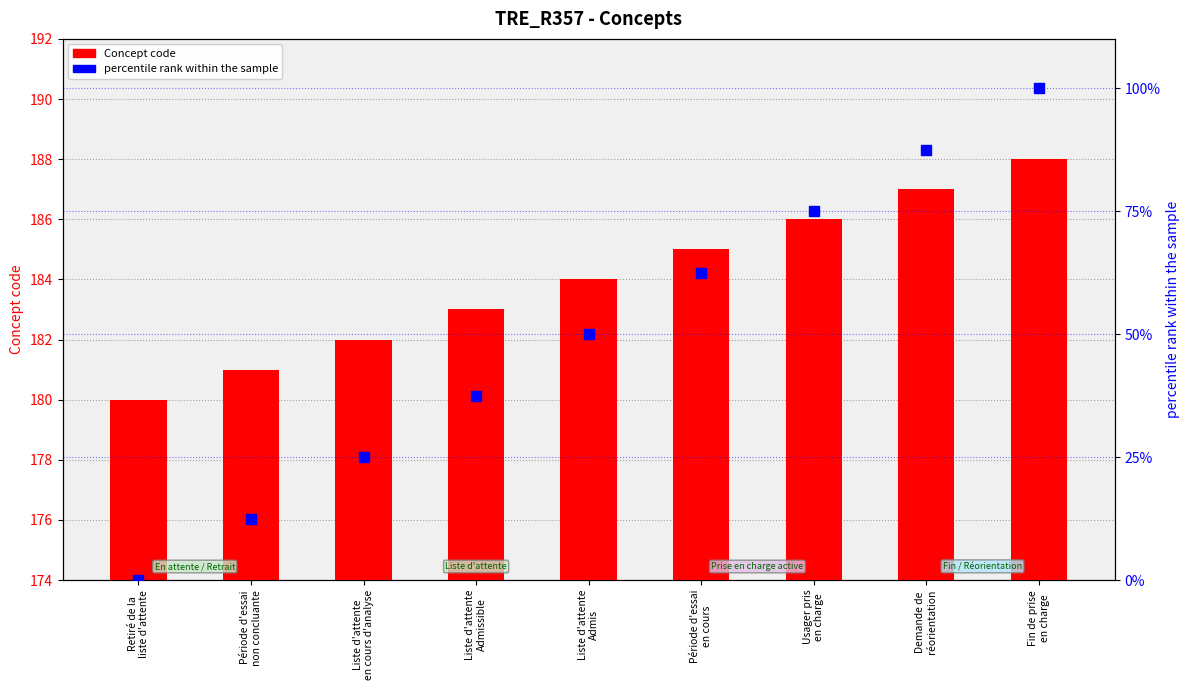

Is the value of Concept code at Demande de
réorientation greater than the value of percentile rank within the sample at Retiré de la
liste d'attente?

Yes